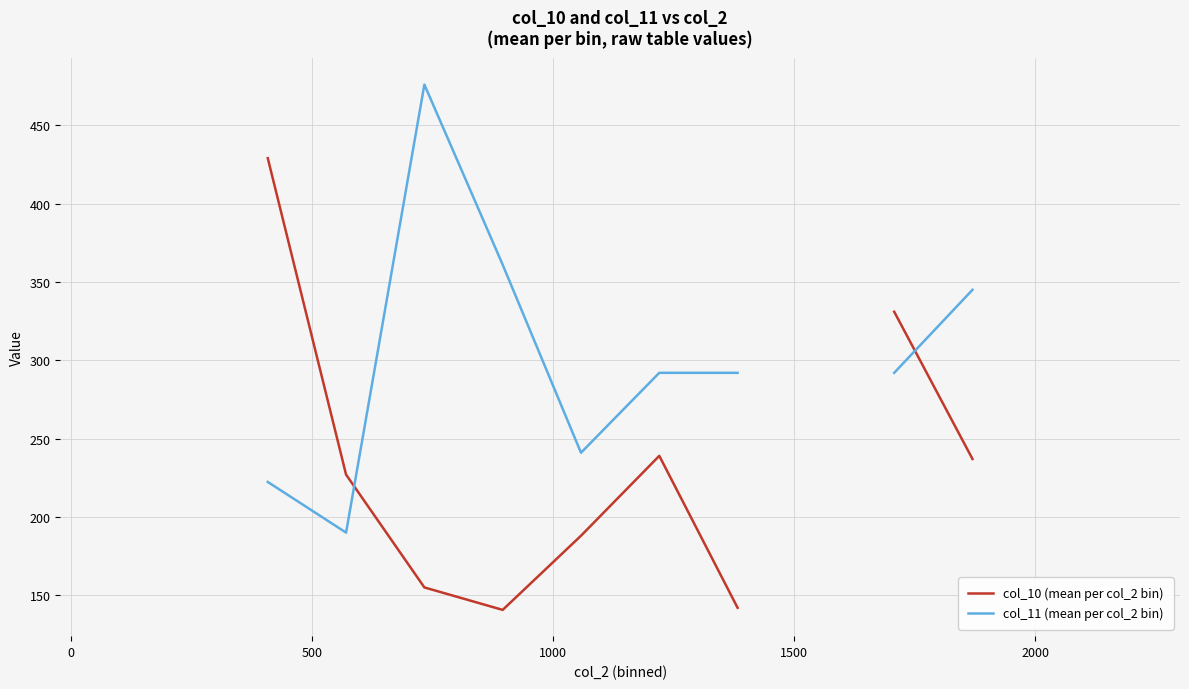

How many times do col_10 (mean per col_2 bin) and col_11 (mean per col_2 bin) cross each other?

2